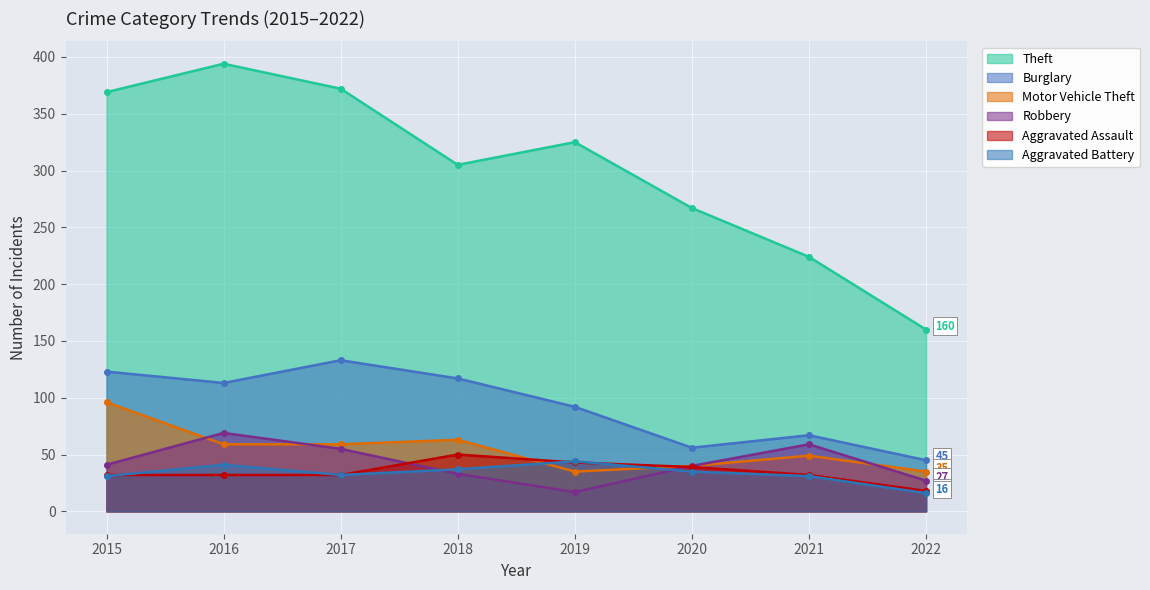

What is the value of the Theft point at the 1st from the left?

369